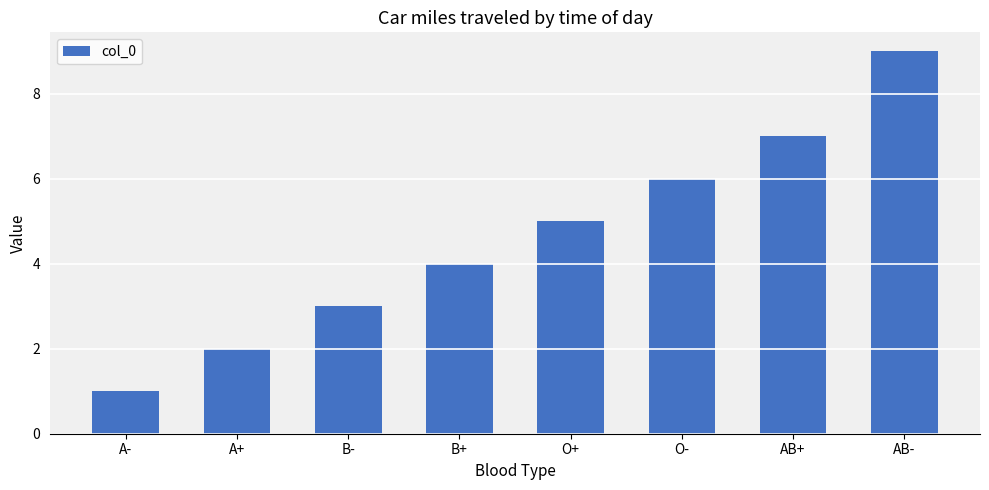

Reading left to right, what are all the values shown in this chart?

A-=1	A+=2	B-=3	B+=4	O+=5	O-=6	AB+=7	AB-=9